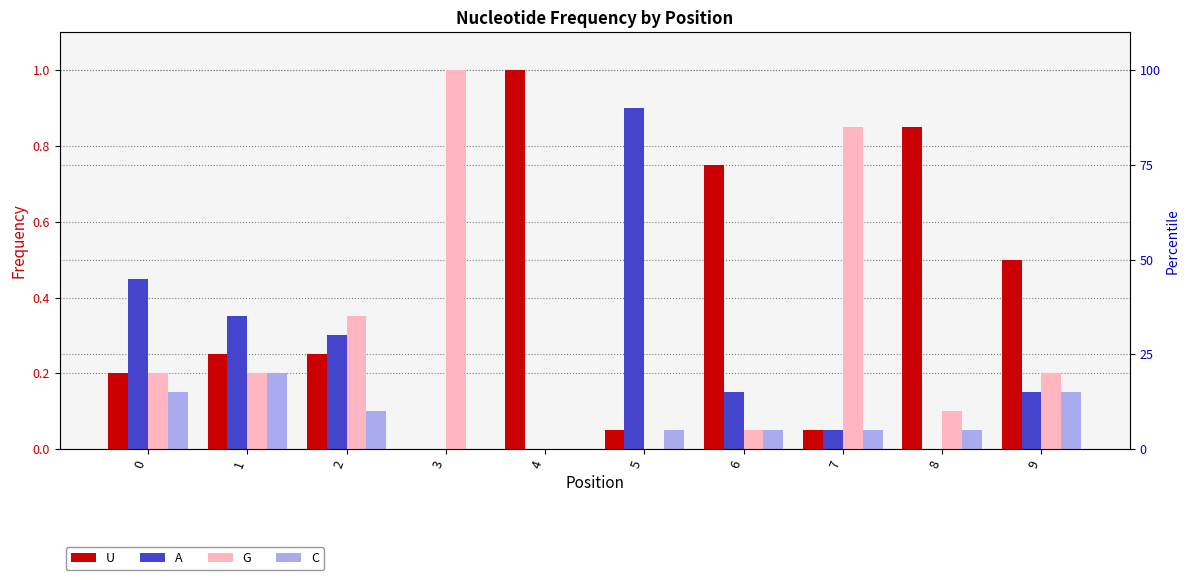

Which label corresponds to the largest value in the chart?

4